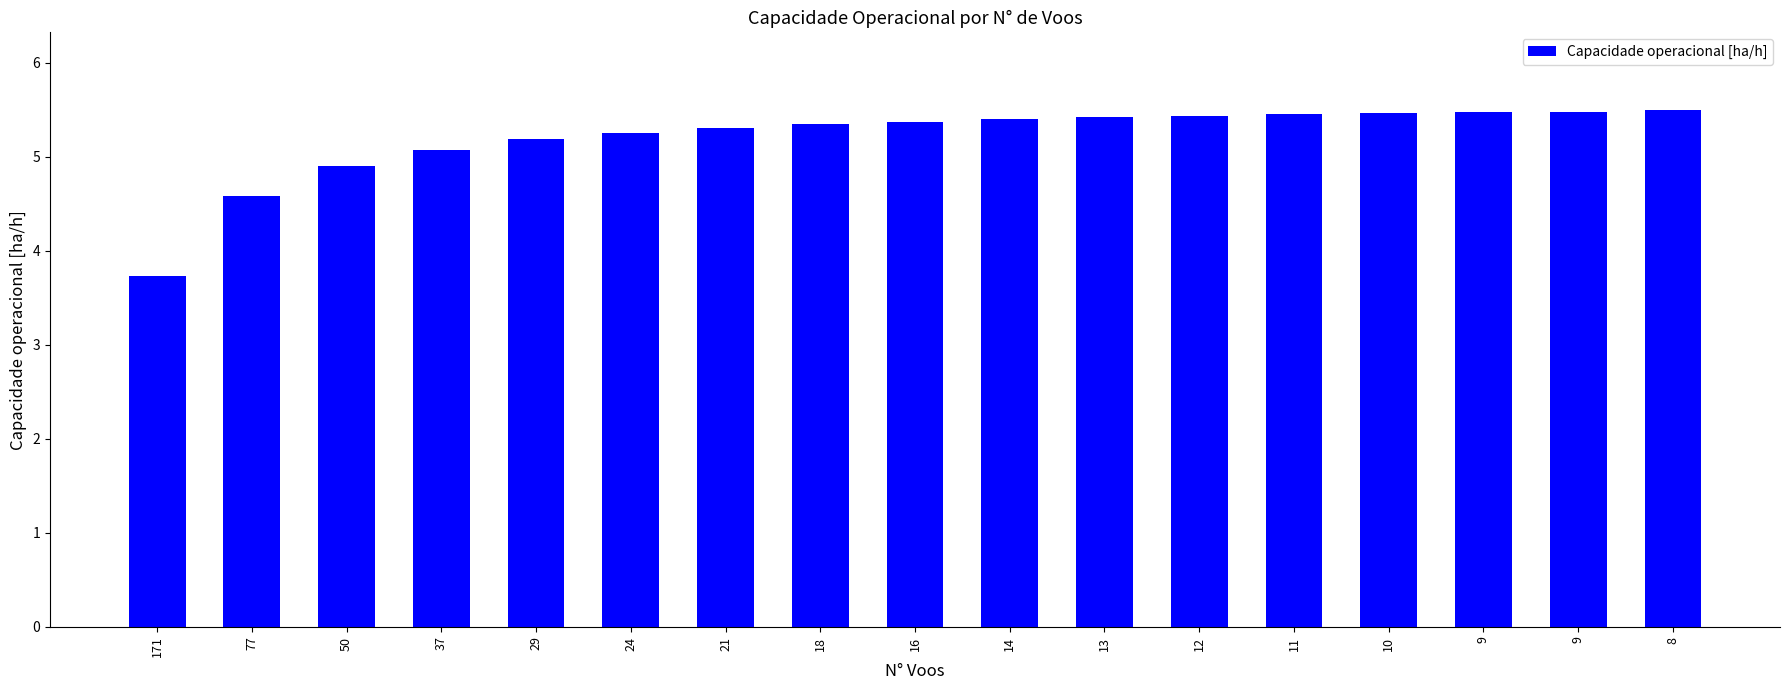

What is the greatest value displayed?

5.5